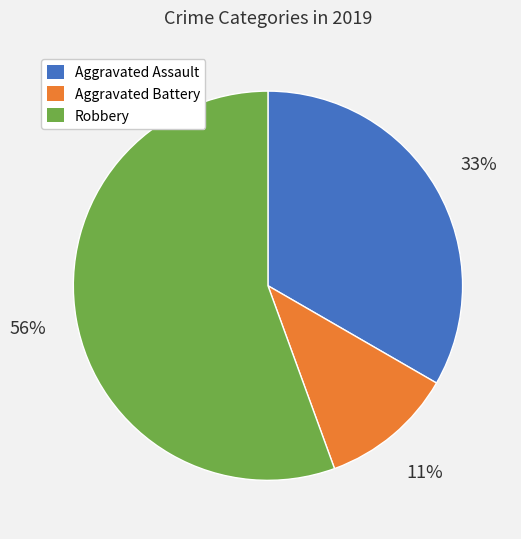

Does any single category account for the majority?

Yes